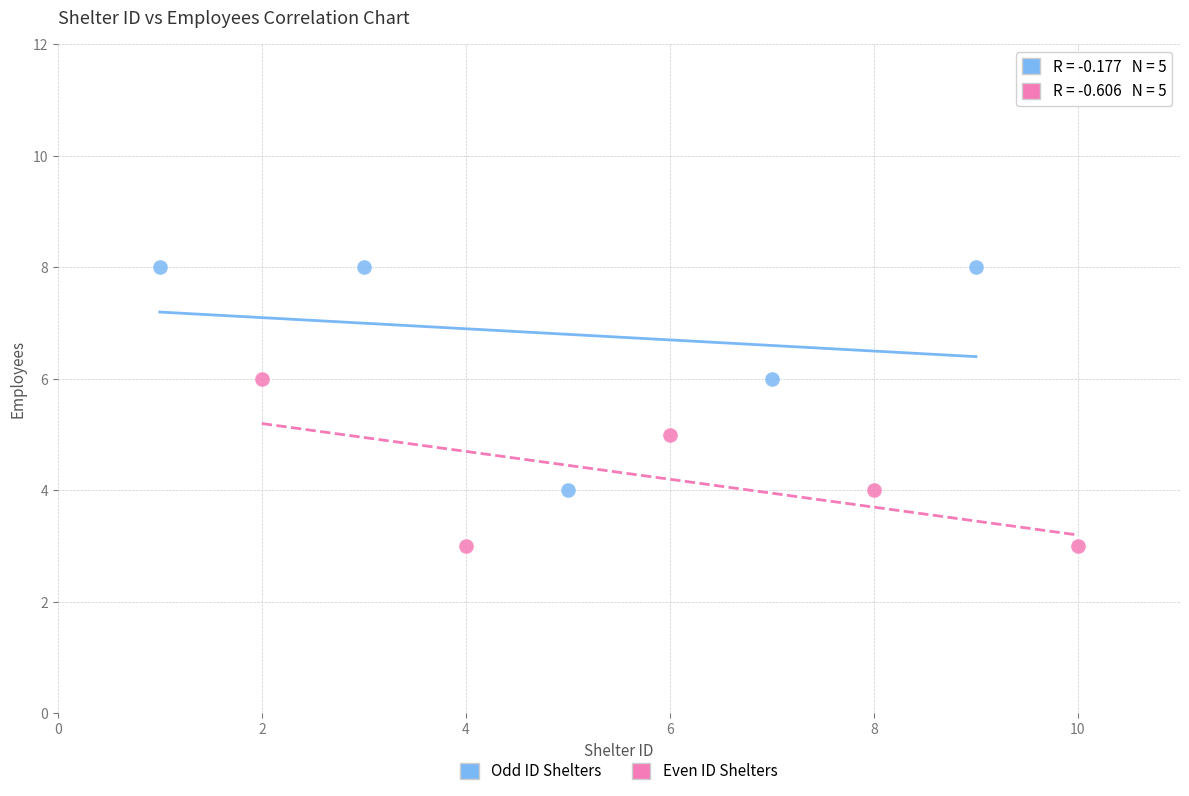

Which series reaches the minimum Y coordinate?

Even ID Shelters